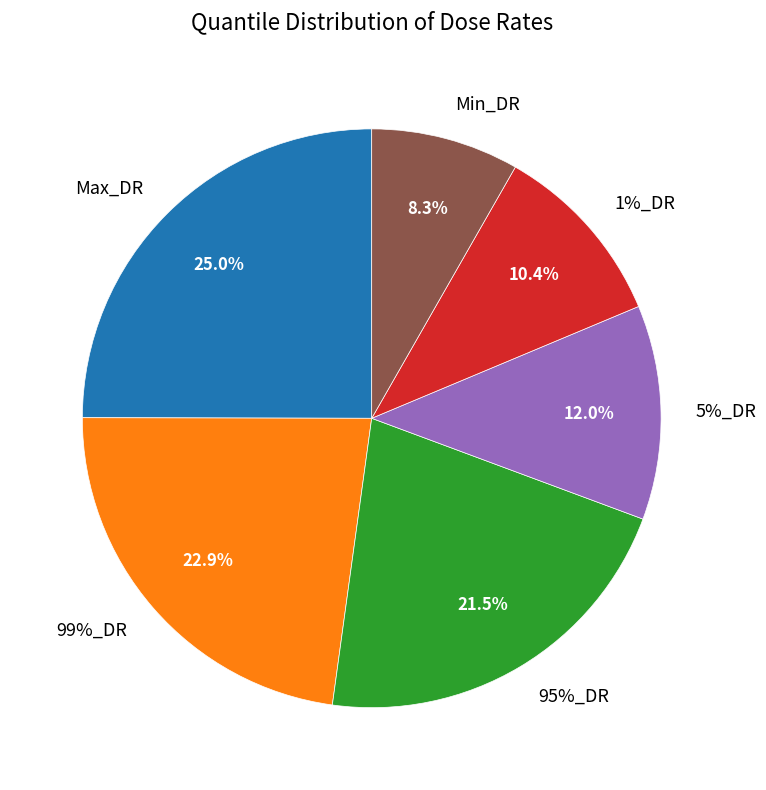

To the nearest percent, what is the average slice percentage?

17%